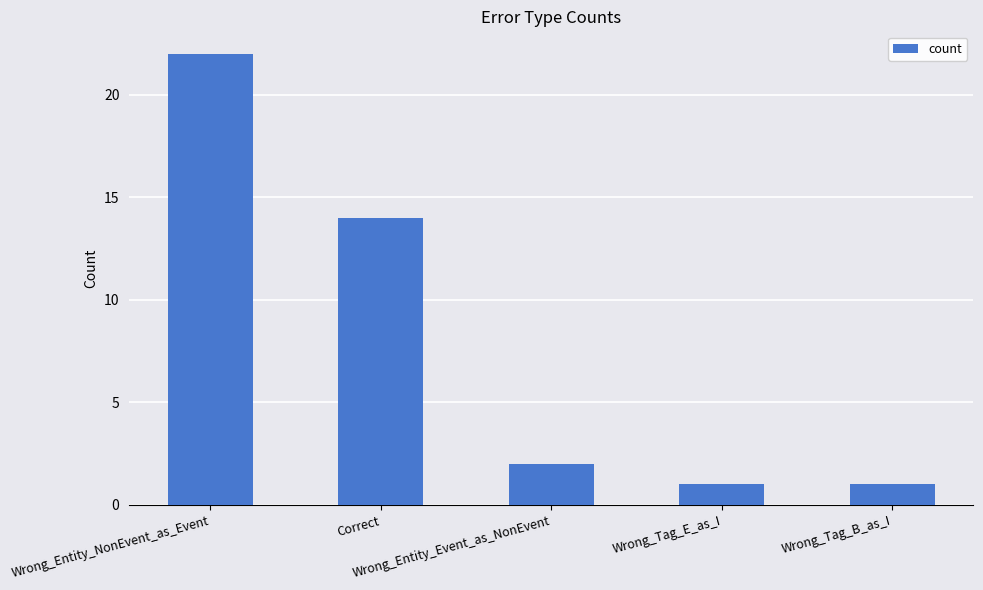

What position from the left is Wrong_Tag_E_as_I?

4